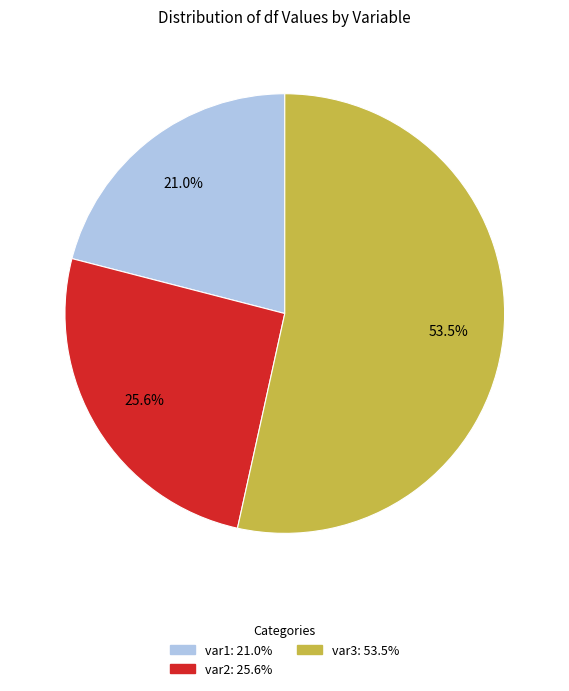

To the nearest percent, what is the average slice percentage?

33%